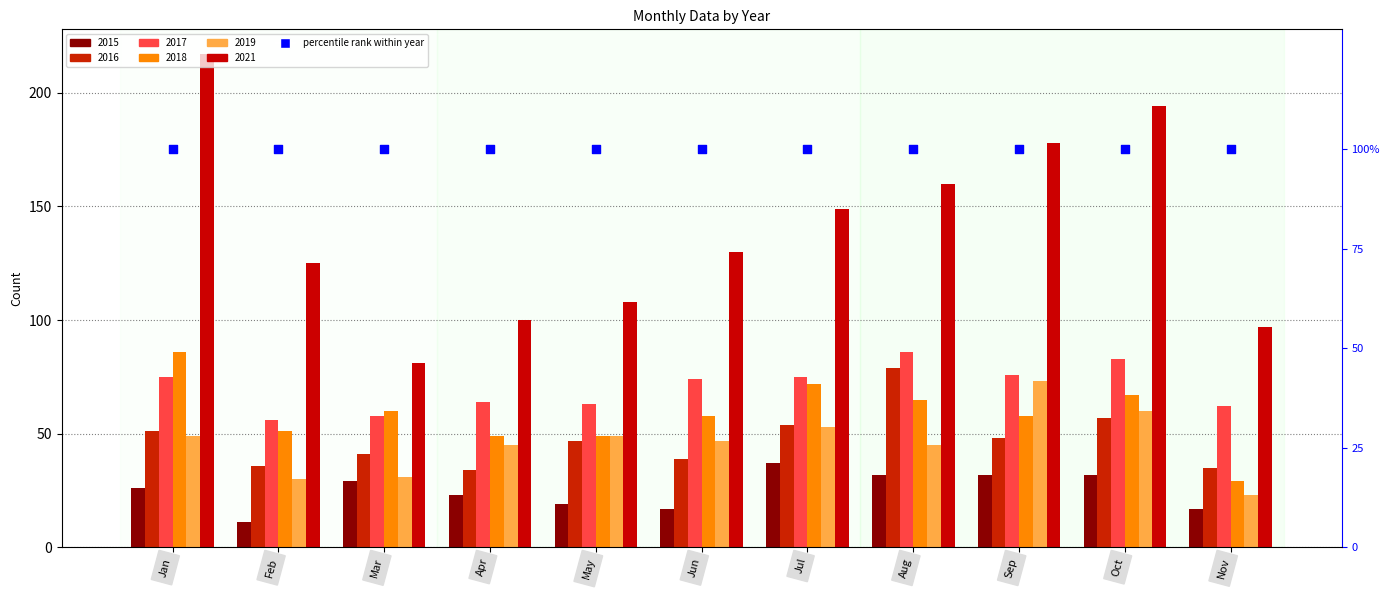

Which series has the largest Y range (max minus min)?

2021